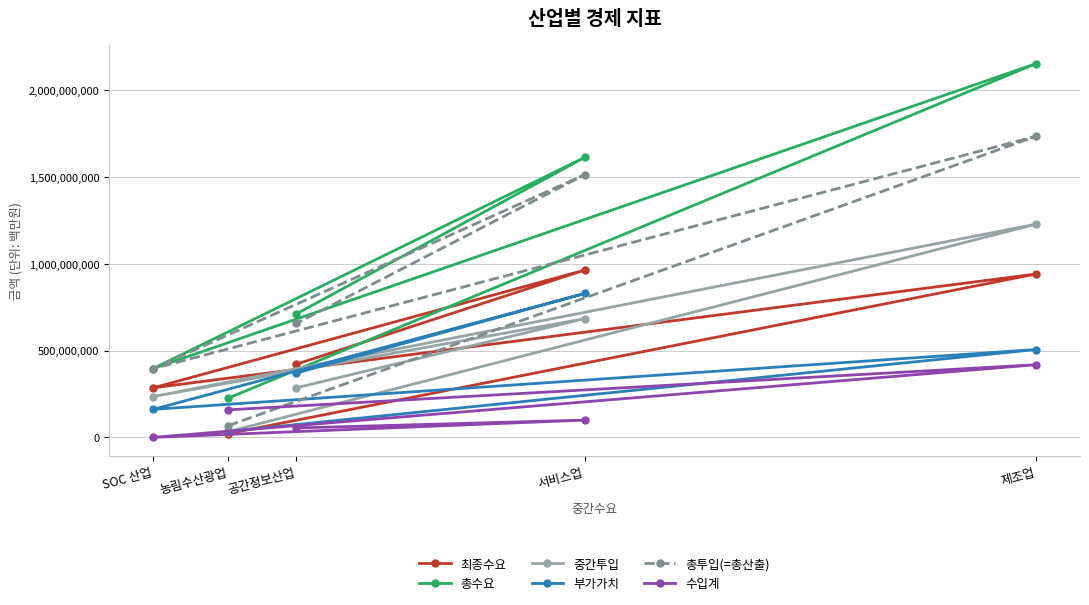

Read the 총투입(=총산출) value at 농림수산광업.

67219833